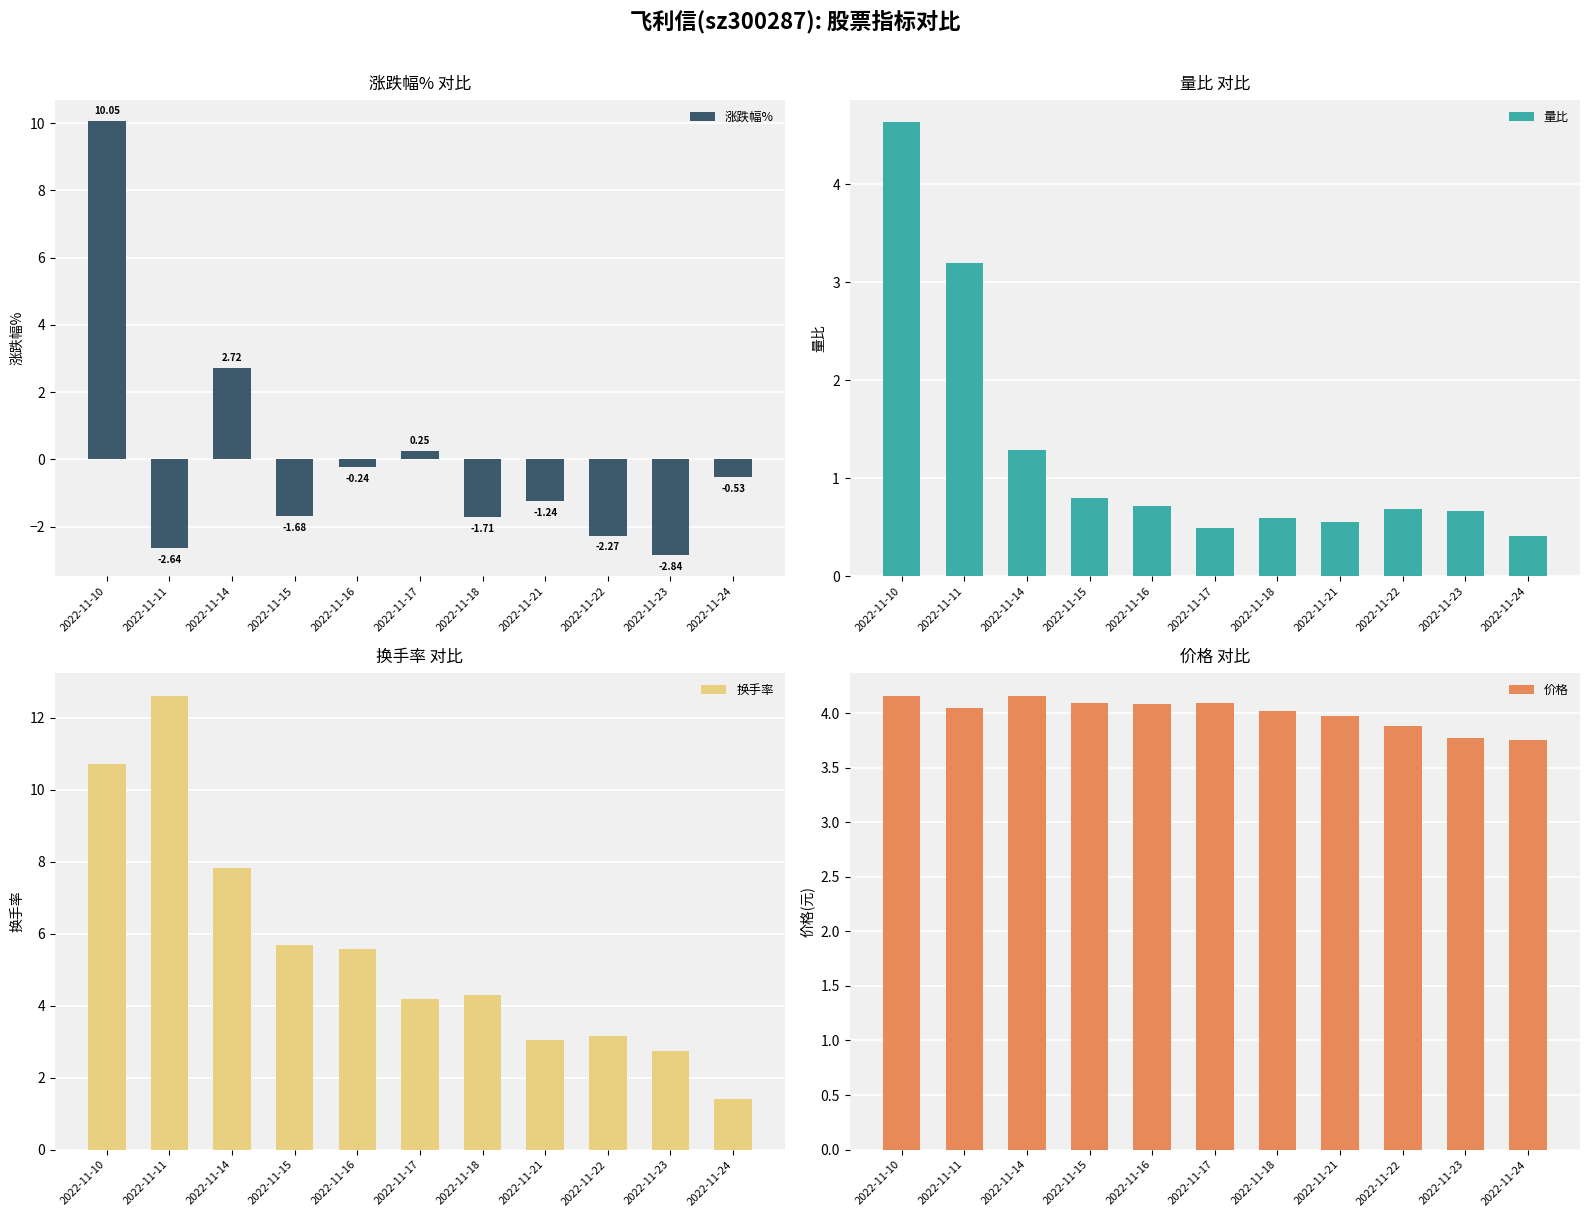

List the series in order of their overall mean, highest first.

换手率, 价格, 量比, 涨跌幅%